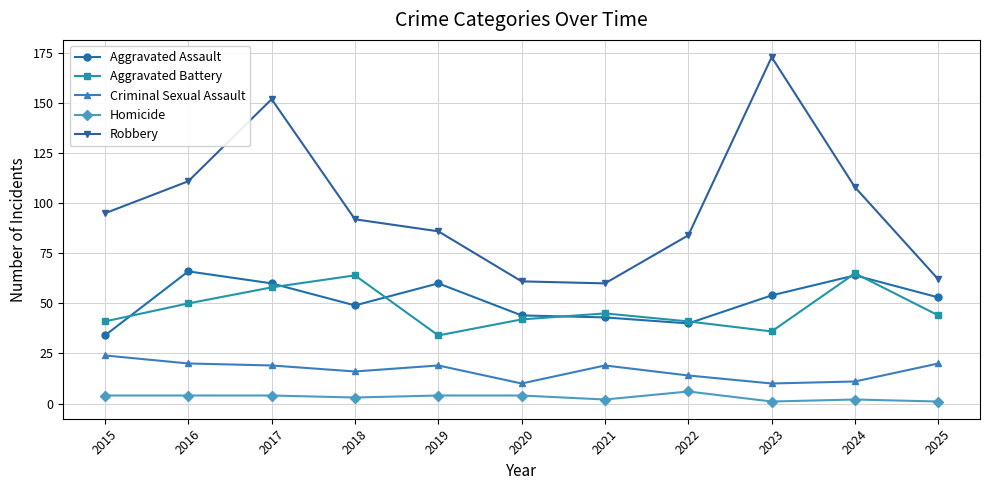

At how many categories does at least one series exceed 120?

2